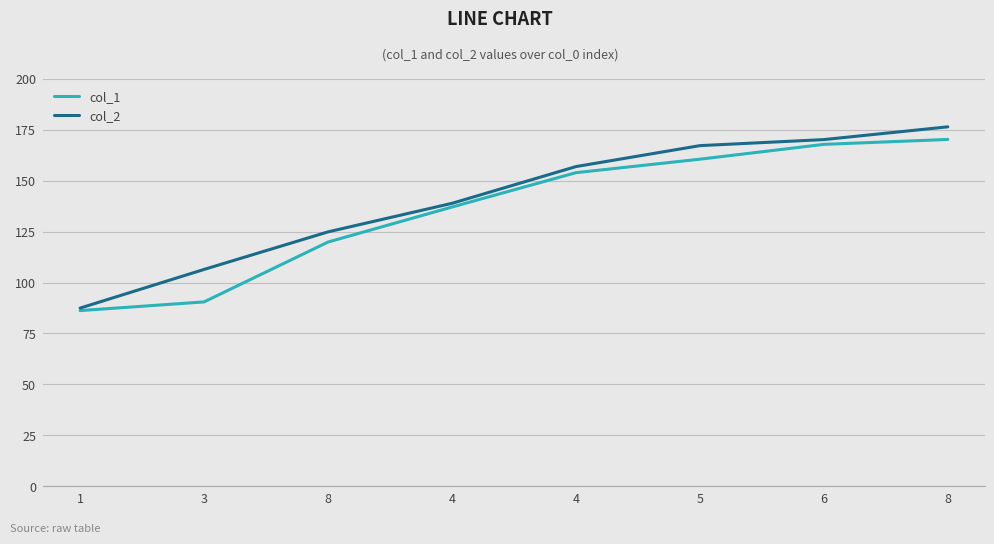

What are all the series names shown in the legend?

col_1, col_2